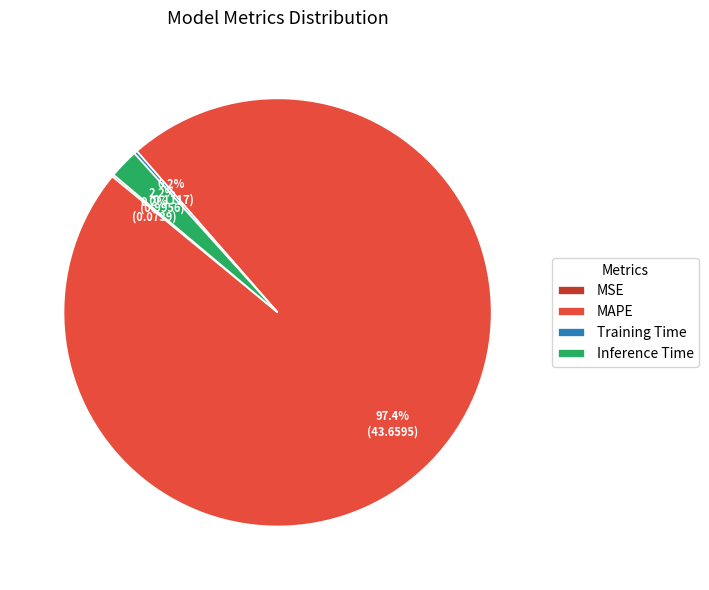

To the nearest percent, what is the average slice percentage?

25%